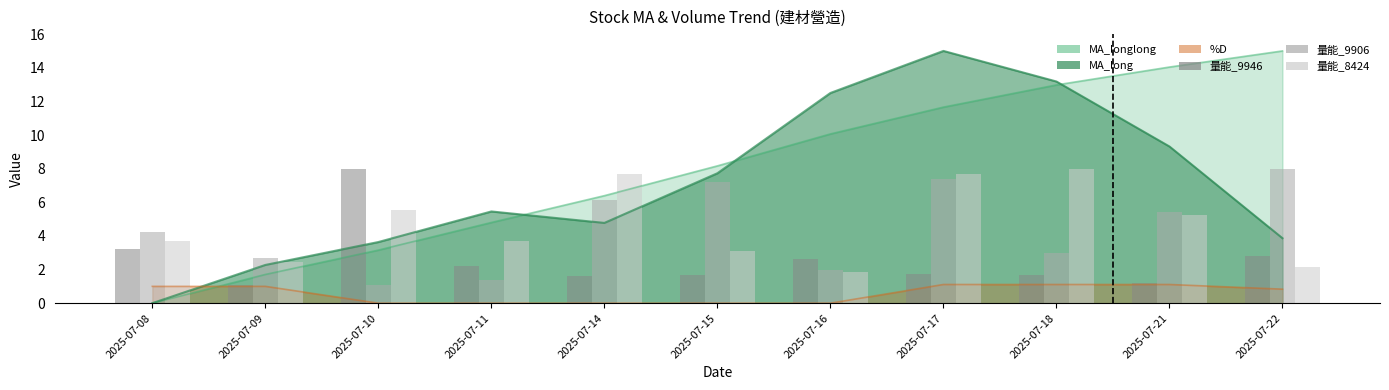

What is the sum of the 量能_9906 values at 2025-07-08 and 2025-07-09?

6.9